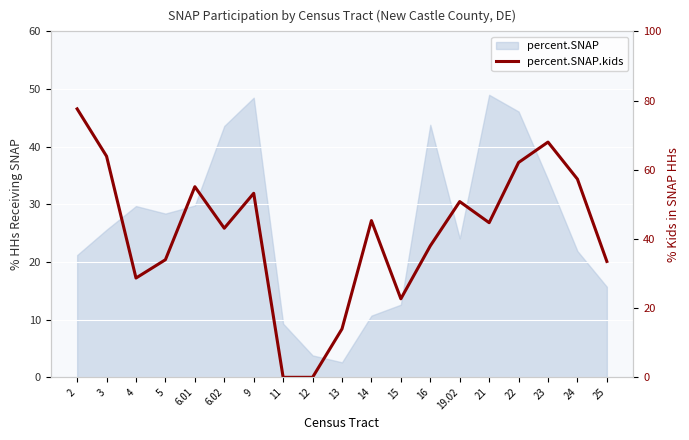

Reading left to right, extract all data points from this chart.

77.6	63.9	28.7	34.0	55.1	43.1	53.2	0.0	0.0	14.0	45.3	22.7	38.0	50.8	44.7	62.1	68.0	57.3	33.5